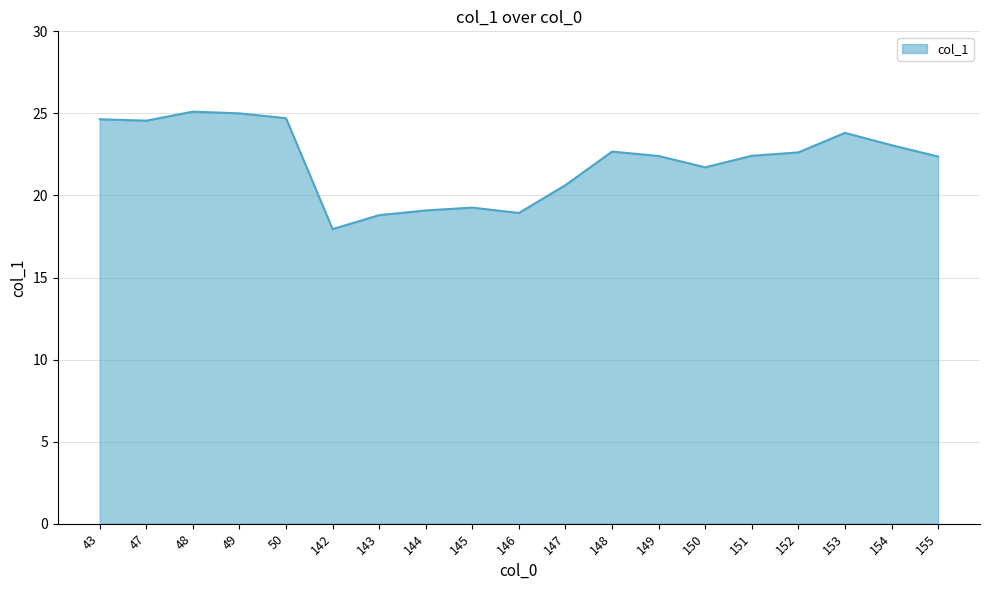

Does the chart display data point markers on the line(s)?

No